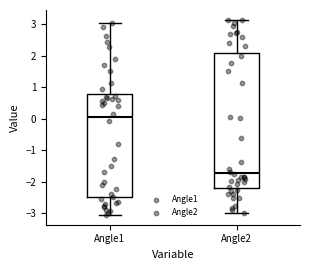

Reading left to right, read every box against the y-axis: the position of its median line, the range the box covers, and the ends of its whiskers. The values are not printed on the chart, so give them approximately, as read against the axis.

Angle1: median 0.0, box -2.5 to 0.8, whiskers -3.0 to 3.0
Angle2: median -1.7, box -2.2 to 2.1, whiskers -3.0 to 3.1